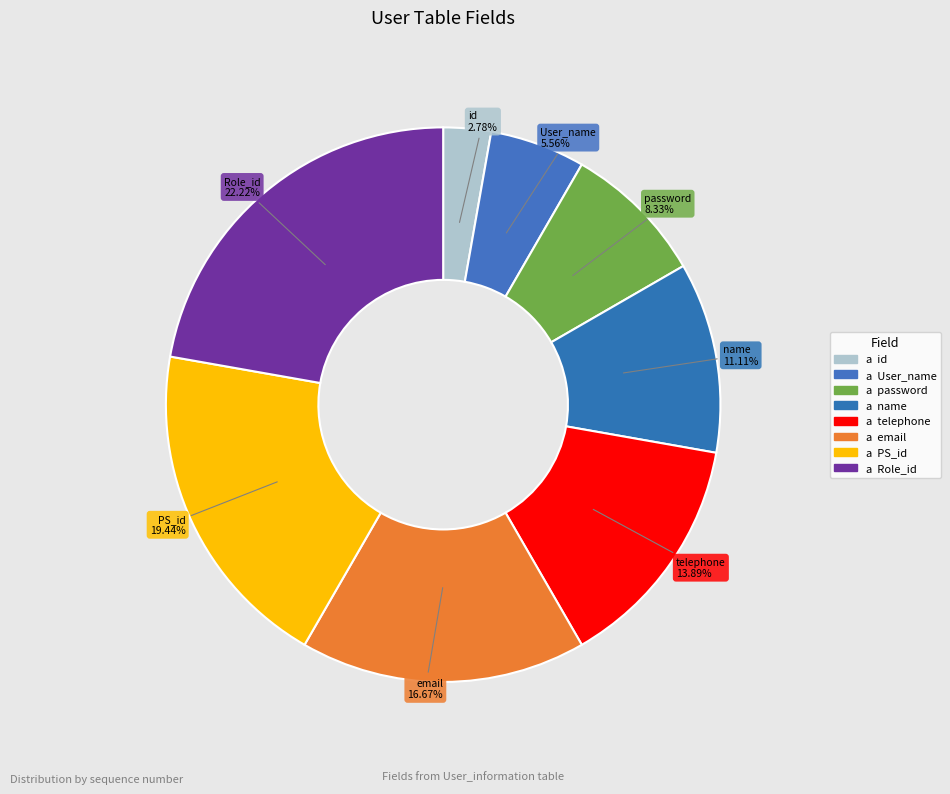

Count the number of slices in the pie.

8